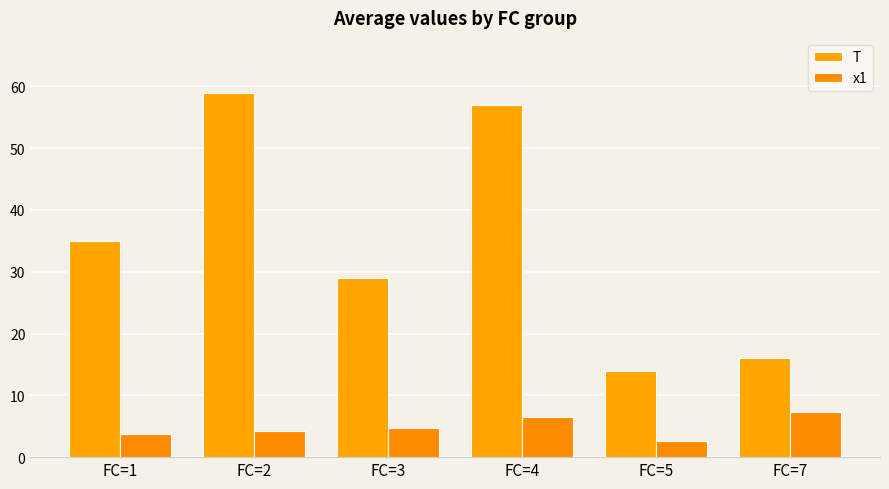

What is the maximum value for T?

59.0